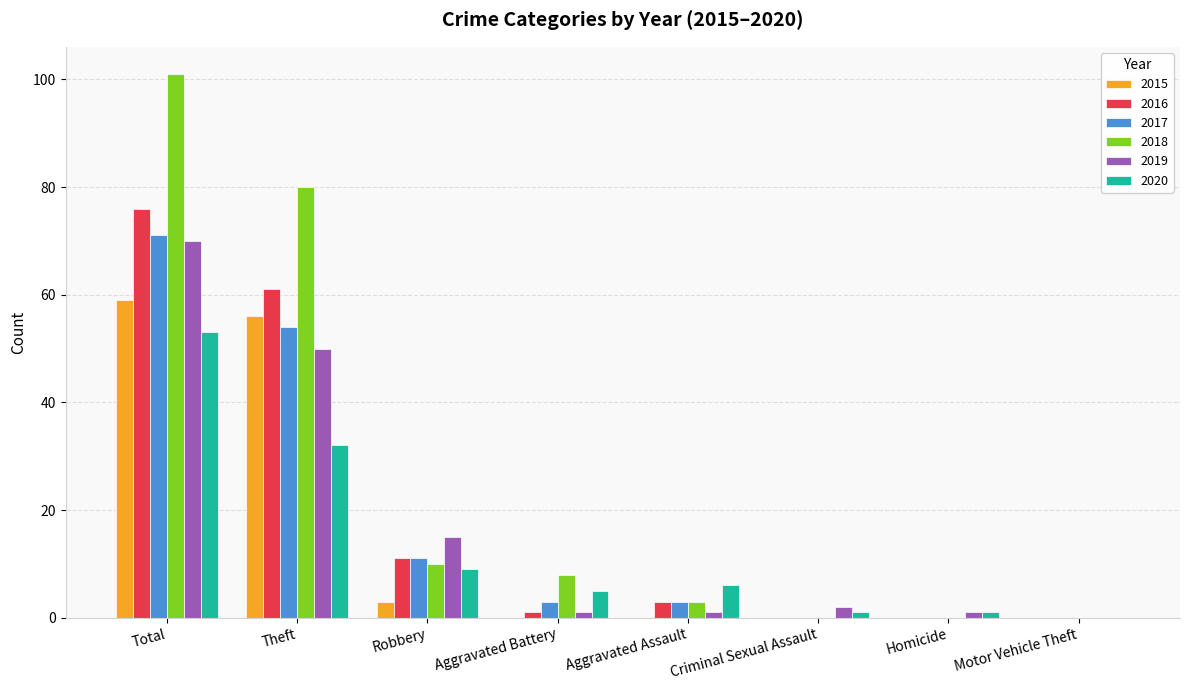

Which series changed the most between Total and Robbery?

2018